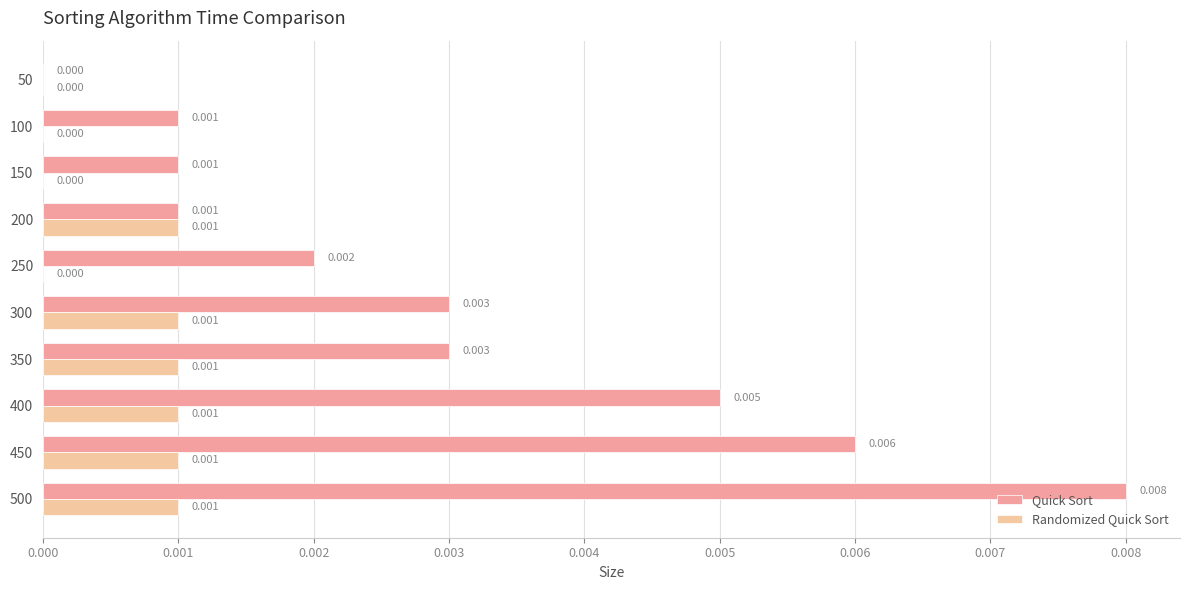

How many positive values does the Randomized Quick Sort series have?

6